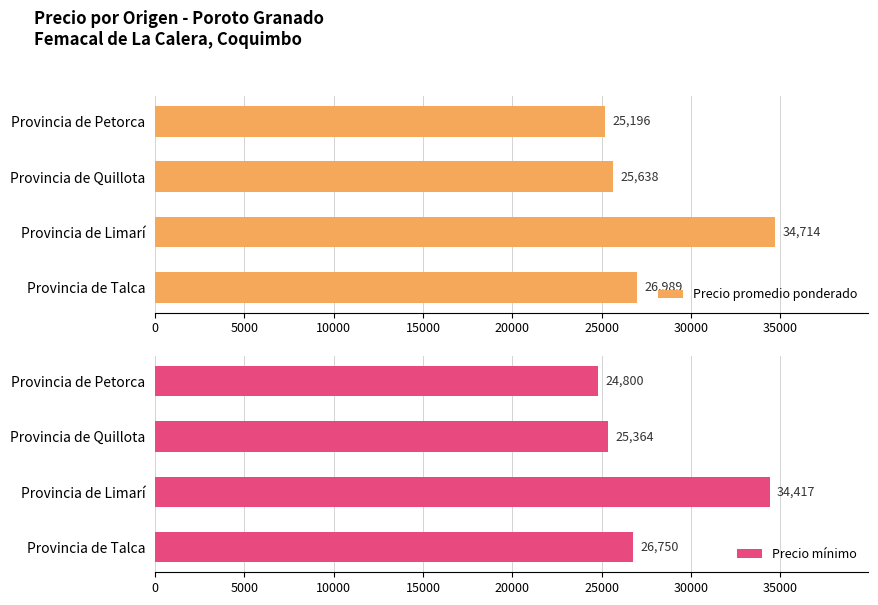

List the series in order of their overall mean, highest first.

Precio promedio ponderado, Precio mínimo